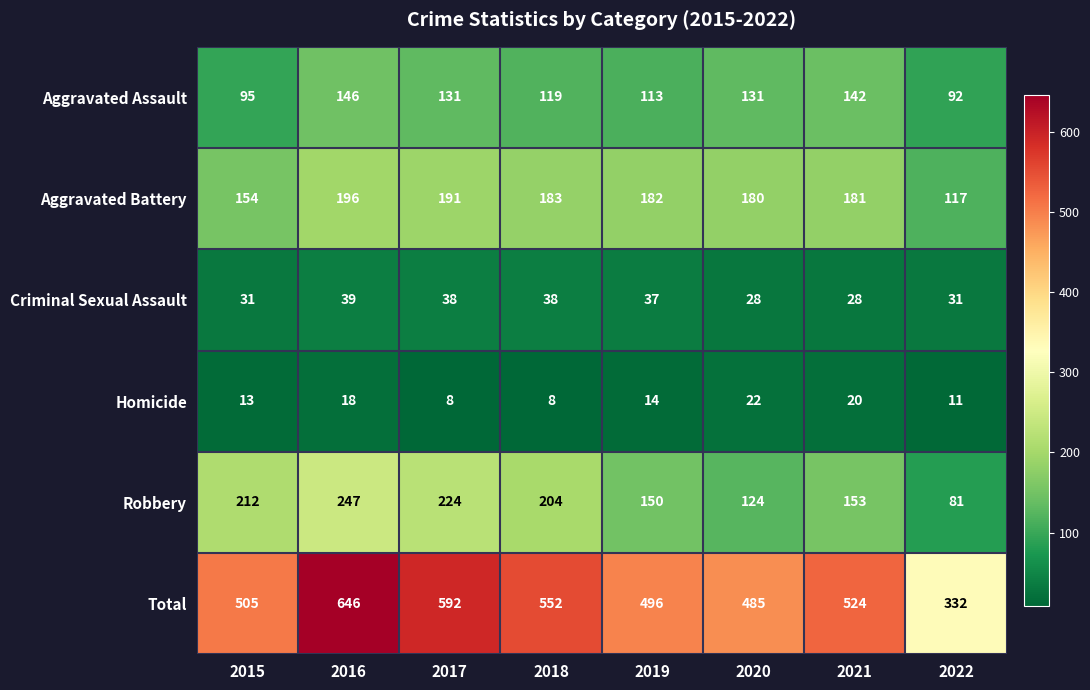

True or false: Homicide has a value of 7 at 2019.

False